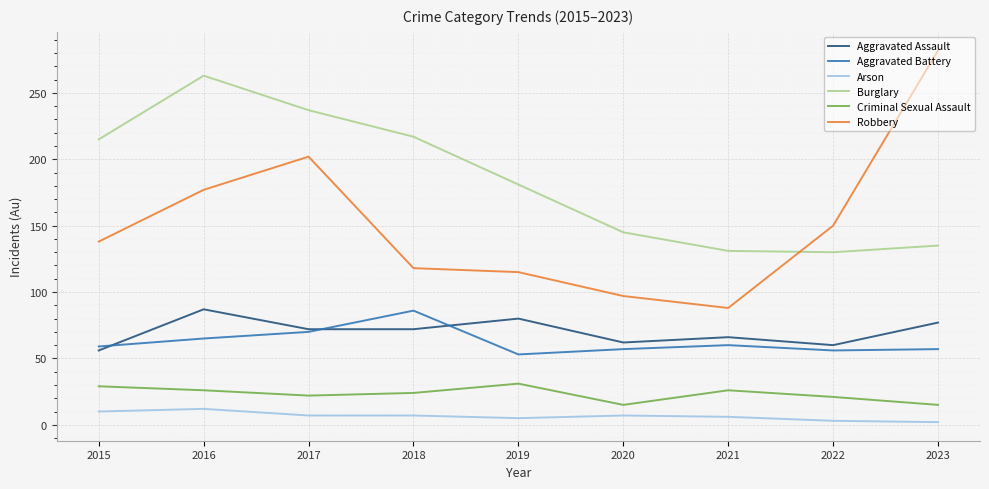

True or false: Criminal Sexual Assault and Burglary intersect in this chart.

False